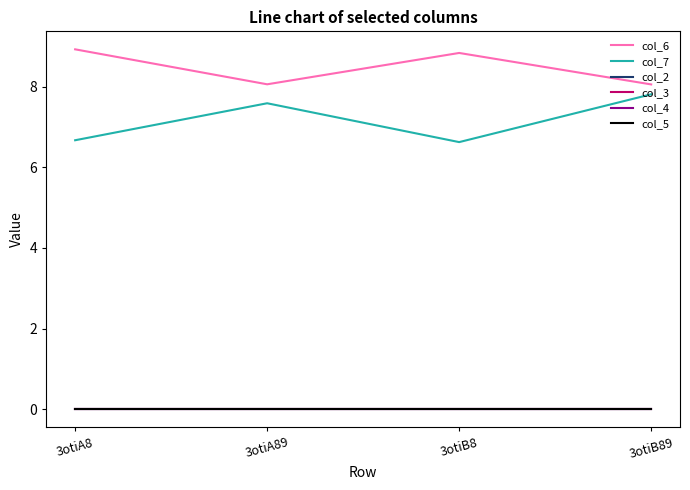

Does the chart have visible grid lines?

No